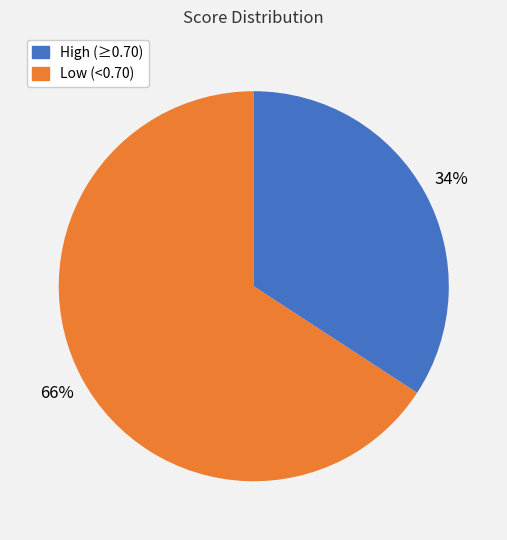

How many slices are in this pie chart?

2